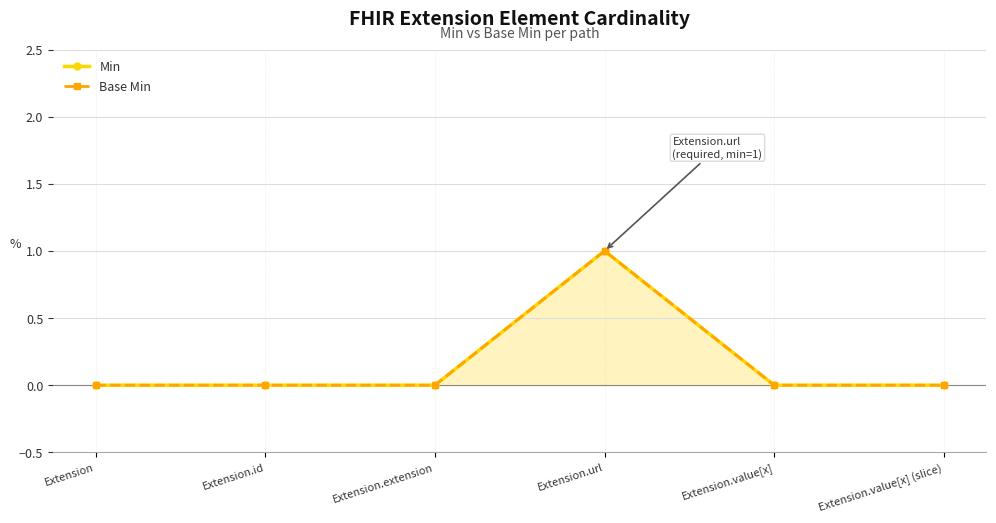

True or false: Min and Base Min intersect in this chart.

False